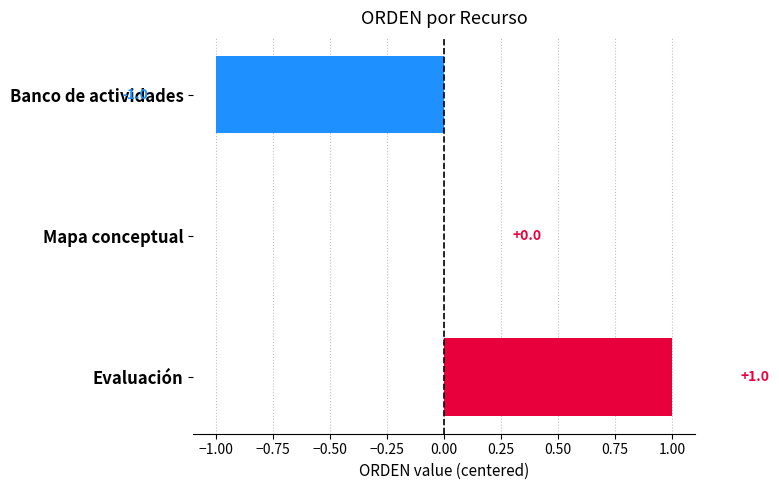

How many distinct data groups are displayed?

1